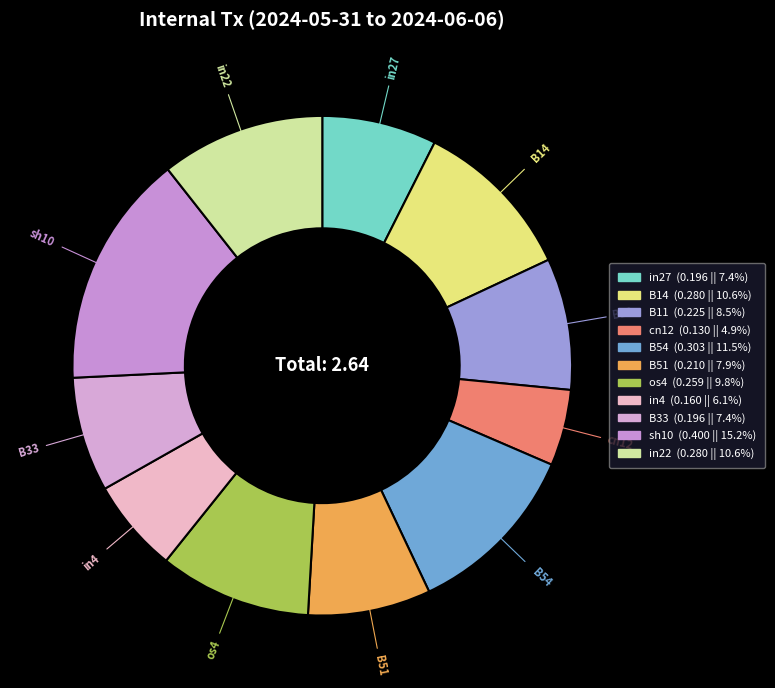

The sh10 slice represents 21% of the pie. True or false?

False